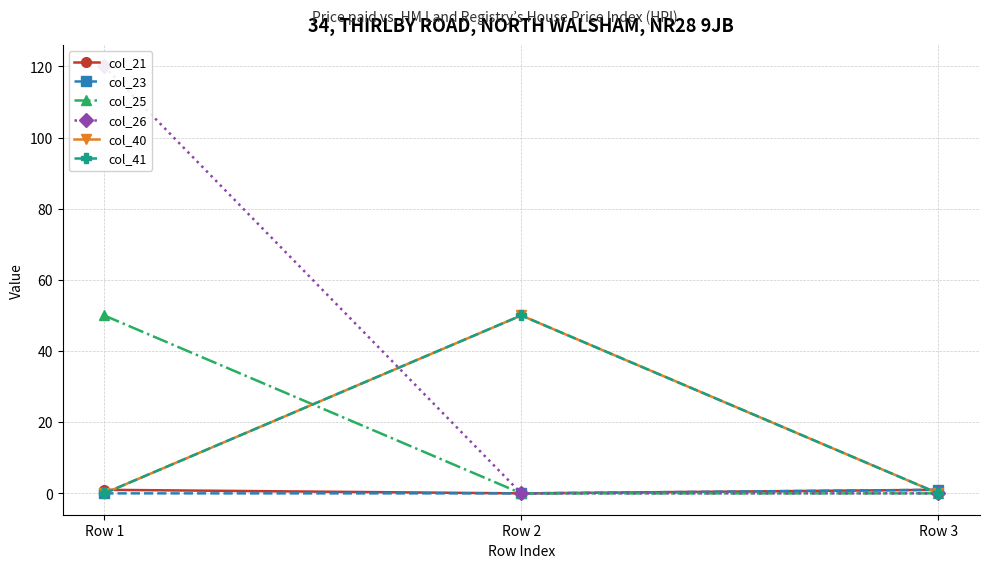

What is the approximate value of col_21 at Row 1?

1